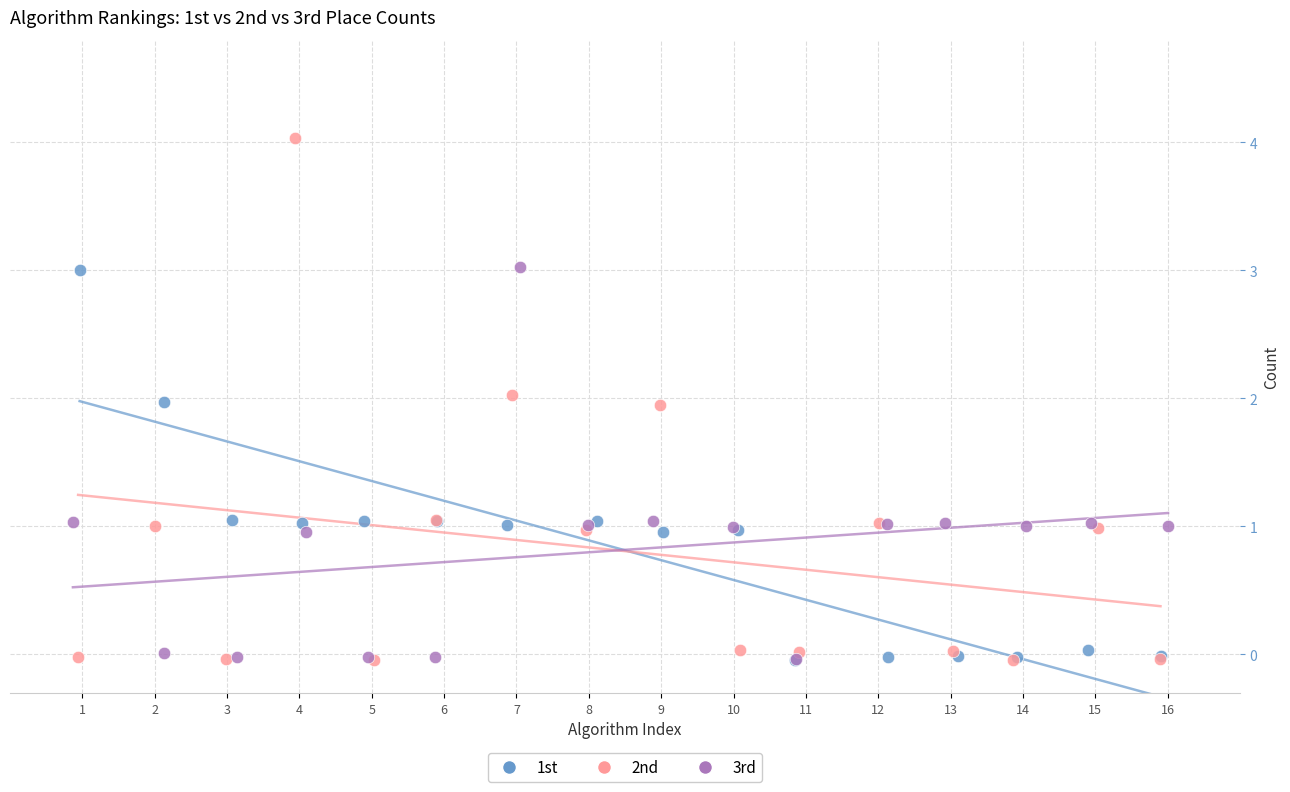

Which series has the largest Y range (max minus min)?

2nd